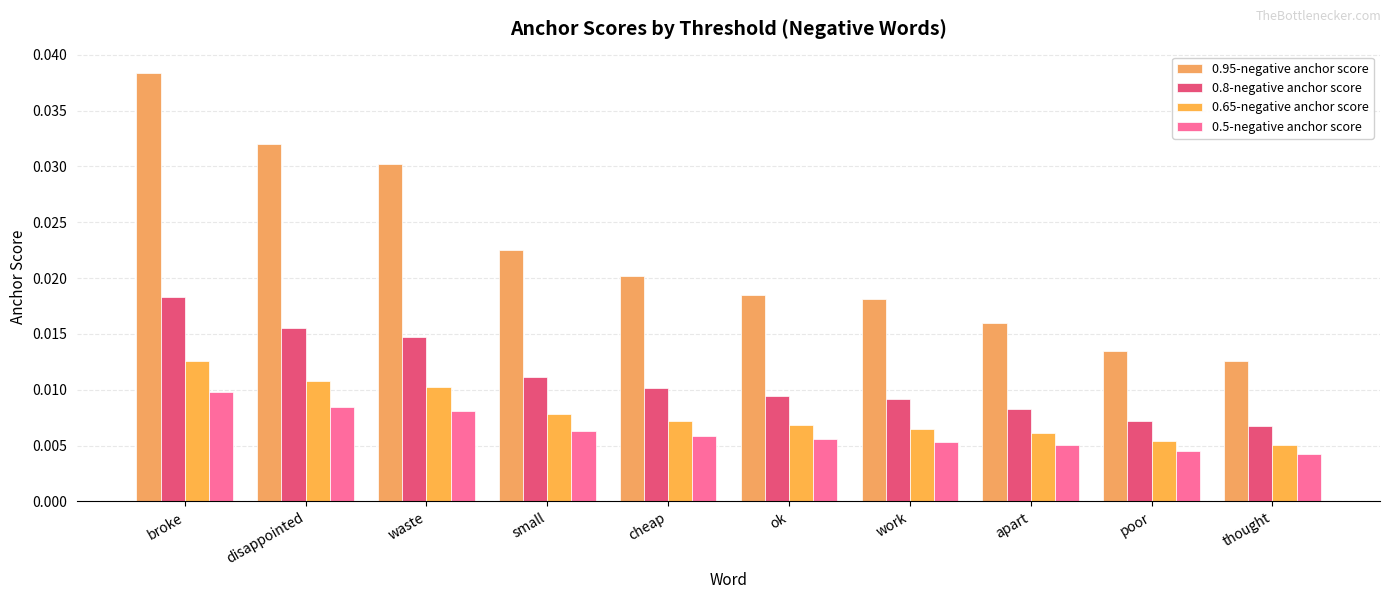

Does the chart contain any negative values?

No